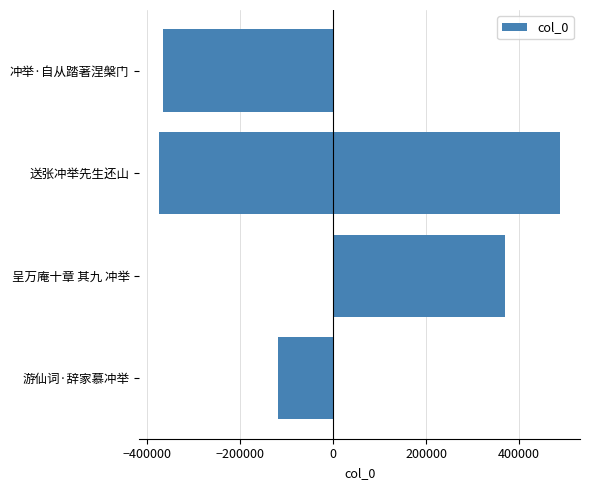

What is the greatest value displayed?

487787.6